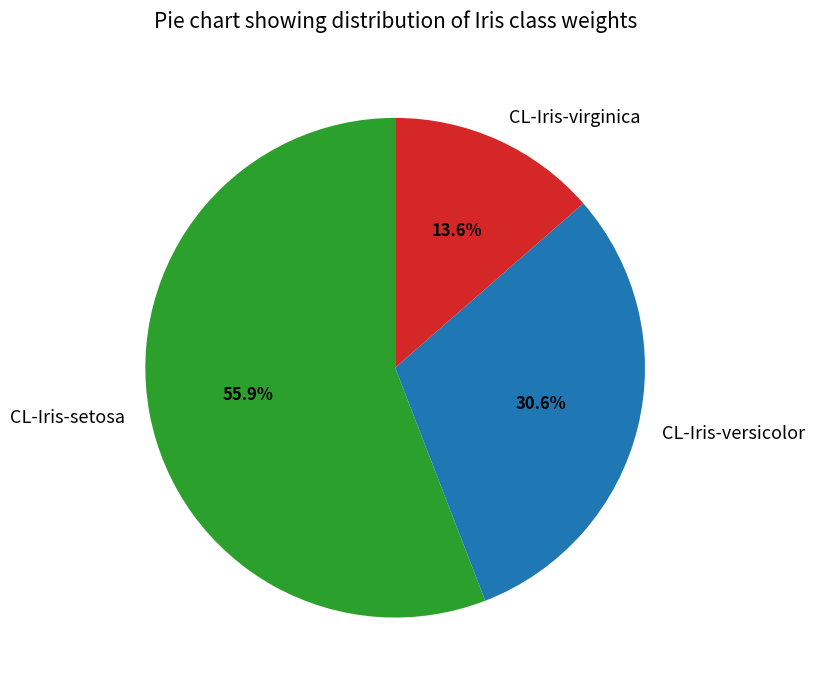

What percentage is the CL-Iris-virginica slice, to the nearest percent?

14%